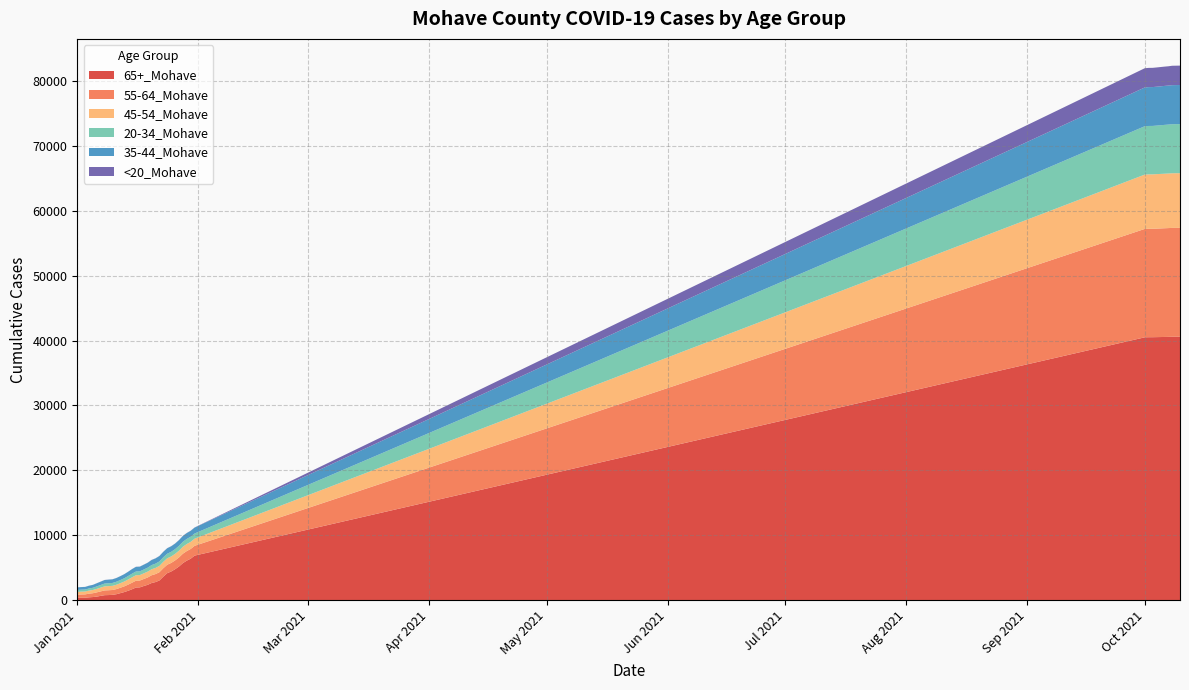

What is the value of the 20-34_Mohave point at the 24th from the left?

790